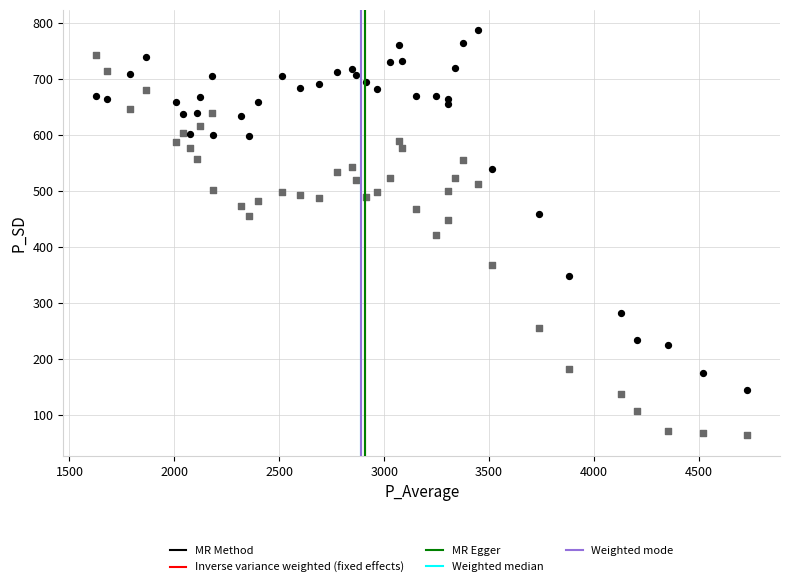

Across all data points, what is the range of X values (max minus min)?

3105.7